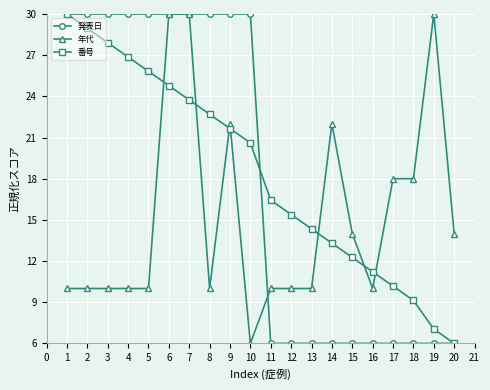

Reading left to right, extract all data points from this chart.

発表日: 30.0	30.0	30.0	30.0	30.0	30.0	30.0	30.0	30.0	30.0	6.0	6.0	6.0	6.0	6.0	6.0	6.0	6.0	6.0	6.0
年代: 10.0	10.0	10.0	10.0	10.0	30.0	30.0	10.0	22.0	6.0	10.0	10.0	10.0	22.0	14.0	10.0	18.0	18.0	30.0	14.0
番号: 30.0	29.0	27.9	26.9	25.8	24.8	23.7	22.7	21.7	20.6	16.4	15.4	14.3	13.3	12.3	11.2	10.2	9.1	7.0	6.0